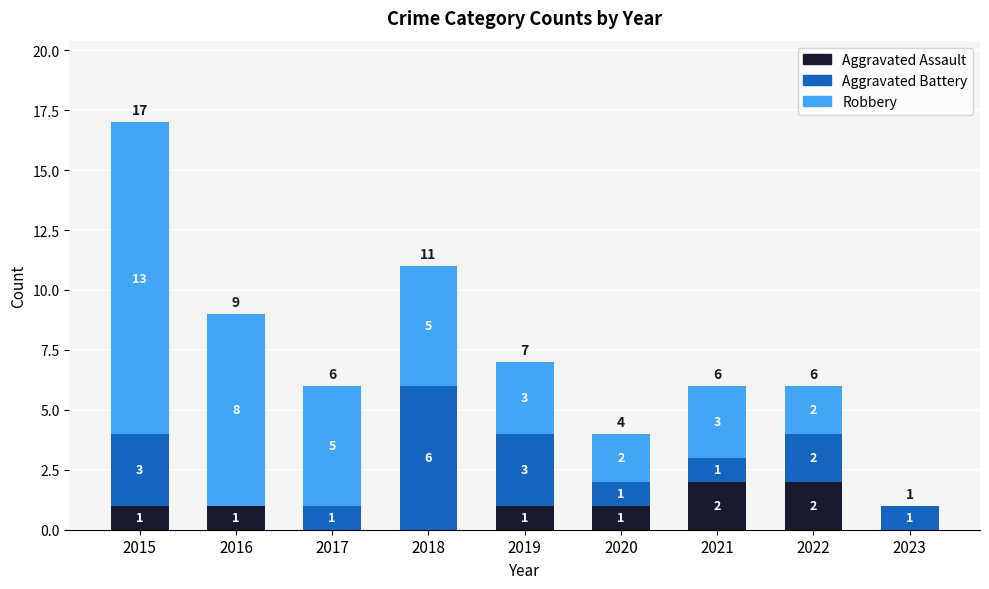

The Aggravated Assault series shows 1 at 2022. True or false?

False